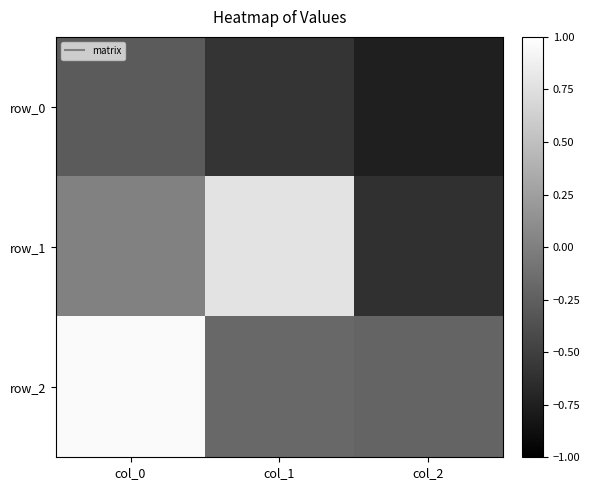

Reading left to right, what are all the values shown in this chart?

row_0: -0.3	-0.6	-0.8
row_1: 0.0	0.8	-0.6
row_2: 1.0	-0.2	-0.2